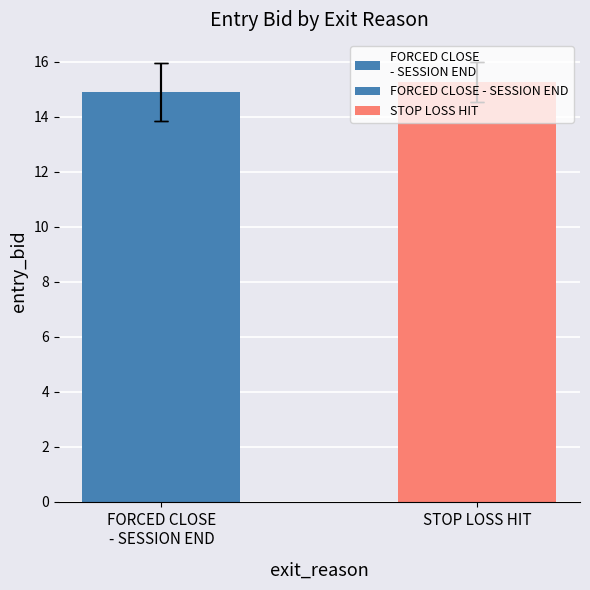

How many values exceed 15?

1